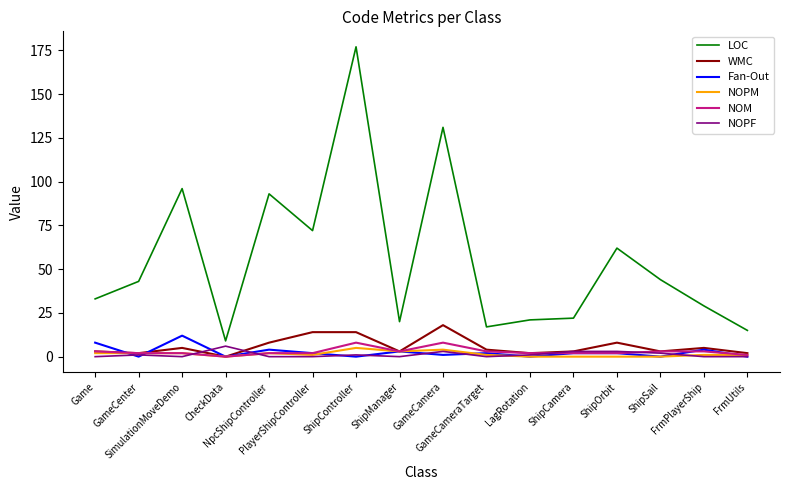

Reading left to right, extract all data points from this chart.

LOC: Game=33	GameCenter=43	SimulationMoveDemo=96	CheckData=9	NpcShipController=93	PlayerShipController=72	ShipController=177	ShipManager=20	GameCamera=131	GameCameraTarget=17	LagRotation=21	ShipCamera=22	ShipOrbit=62	ShipSail=44	FrmPlayerShip=29	FrmUtils=15
WMC: Game=3	GameCenter=2	SimulationMoveDemo=5	CheckData=0	NpcShipController=8	PlayerShipController=14	ShipController=14	ShipManager=3	GameCamera=18	GameCameraTarget=4	LagRotation=2	ShipCamera=3	ShipOrbit=8	ShipSail=3	FrmPlayerShip=5	FrmUtils=2
Fan-Out: Game=8	GameCenter=0	SimulationMoveDemo=12	CheckData=0	NpcShipController=4	PlayerShipController=2	ShipController=0	ShipManager=3	GameCamera=1	GameCameraTarget=2	LagRotation=0	ShipCamera=2	ShipOrbit=2	ShipSail=0	FrmPlayerShip=4	FrmUtils=0
NOPM: Game=2	GameCenter=2	SimulationMoveDemo=2	CheckData=0	NpcShipController=2	PlayerShipController=1	ShipController=5	ShipManager=3	GameCamera=4	GameCameraTarget=1	LagRotation=0	ShipCamera=0	ShipOrbit=0	ShipSail=0	FrmPlayerShip=1	FrmUtils=1
NOM: Game=3	GameCenter=2	SimulationMoveDemo=2	CheckData=0	NpcShipController=2	PlayerShipController=2	ShipController=8	ShipManager=3	GameCamera=8	GameCameraTarget=3	LagRotation=2	ShipCamera=2	ShipOrbit=2	ShipSail=3	FrmPlayerShip=3	FrmUtils=1
NOPF: Game=0	GameCenter=1	SimulationMoveDemo=0	CheckData=6	NpcShipController=0	PlayerShipController=0	ShipController=1	ShipManager=0	GameCamera=3	GameCameraTarget=0	LagRotation=1	ShipCamera=3	ShipOrbit=3	ShipSail=2	FrmPlayerShip=0	FrmUtils=0